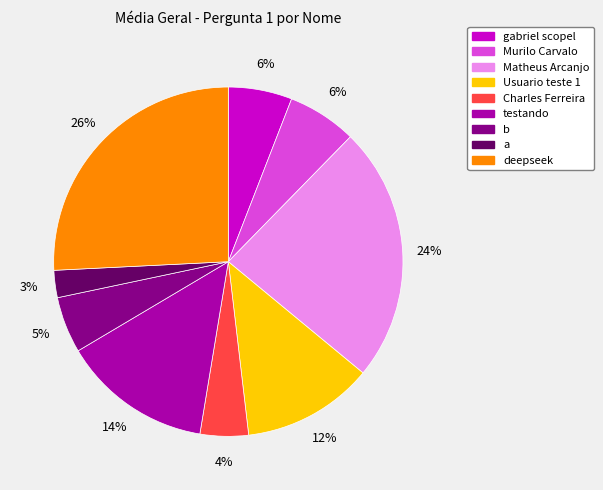

Combined, do Charles Ferreira and Murilo Carvalo account for over 50%?

No